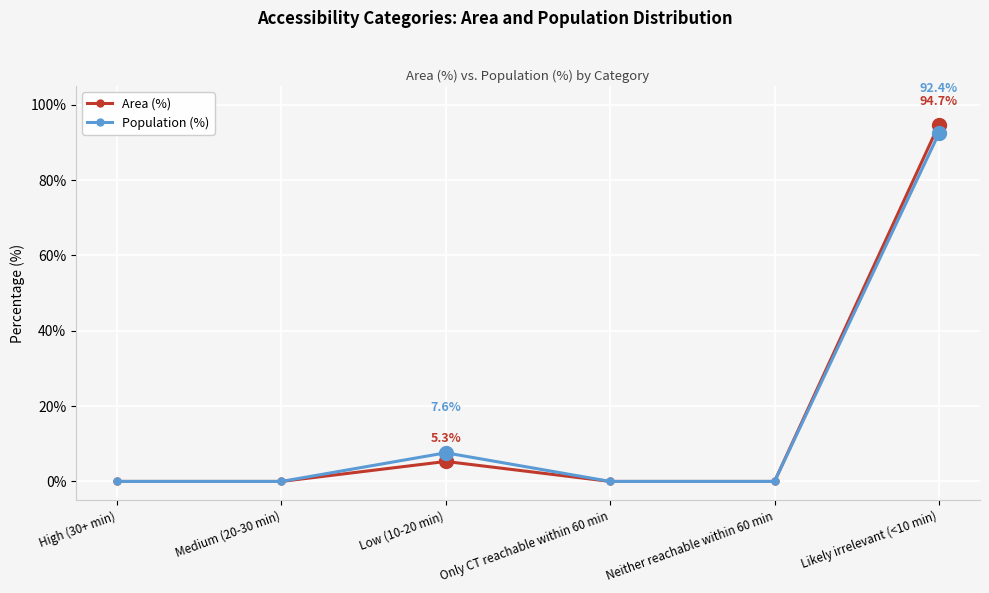

How many data points does each series have?

6